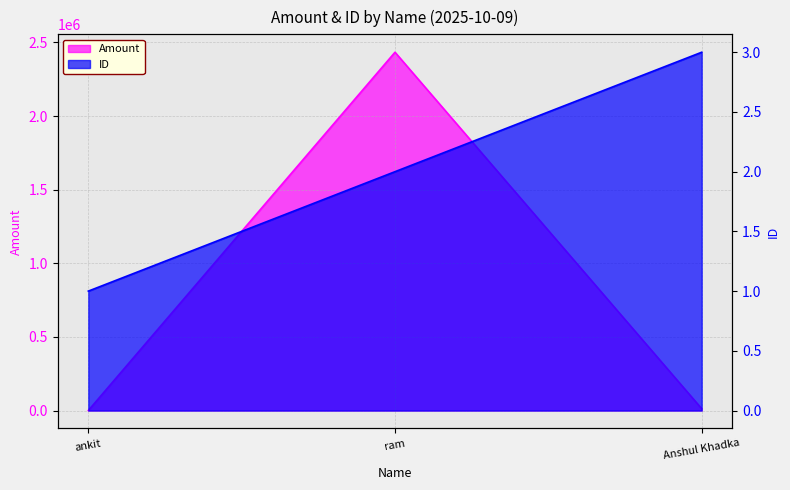

Count the number of categories in the chart.

3